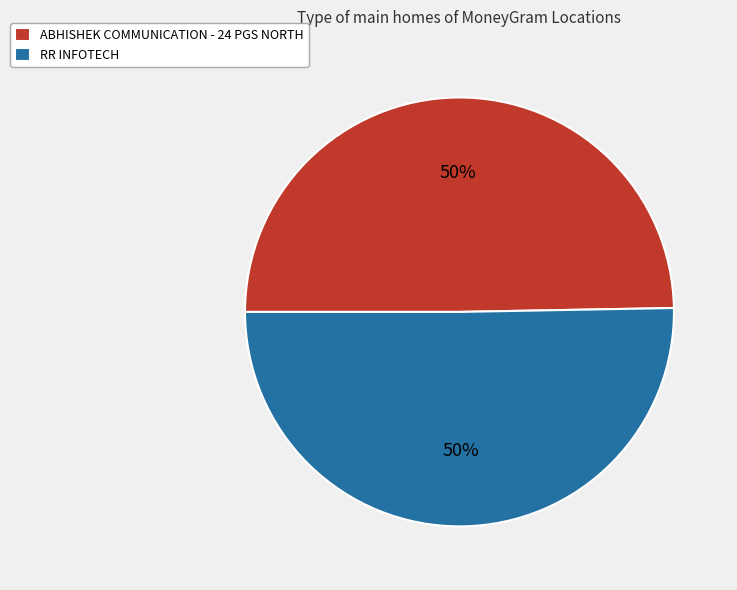

To the nearest percent, what is the combined percentage of ABHISHEK COMMUNICATION - 24 PGS NORTH and RR INFOTECH?

100%